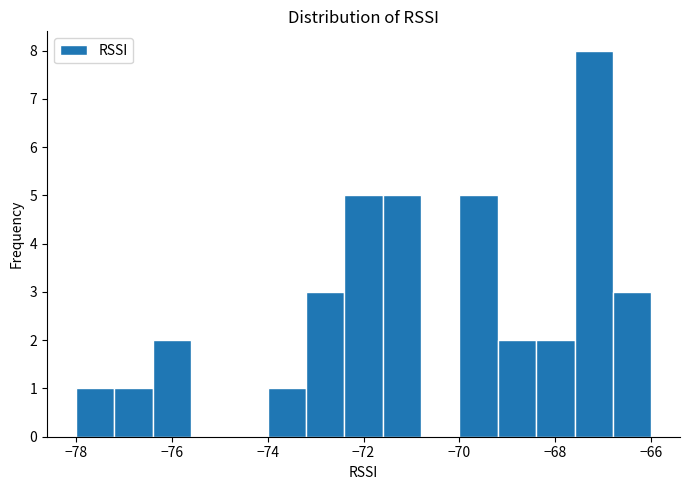

Which range on the x-axis has the tallest bar?

-67.6 to -66.8